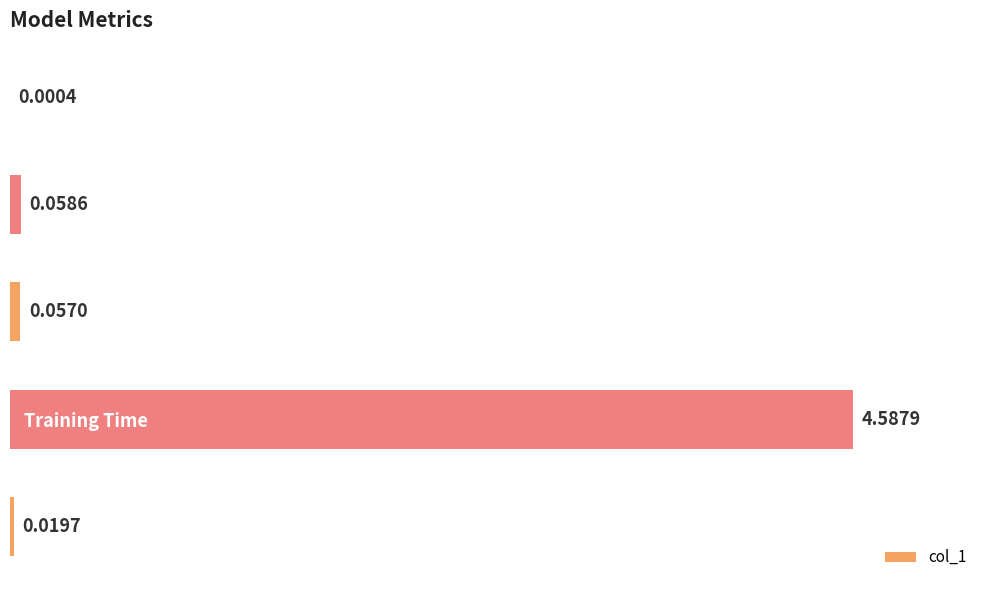

Which has a higher value, MSE or Training Time?

Training Time